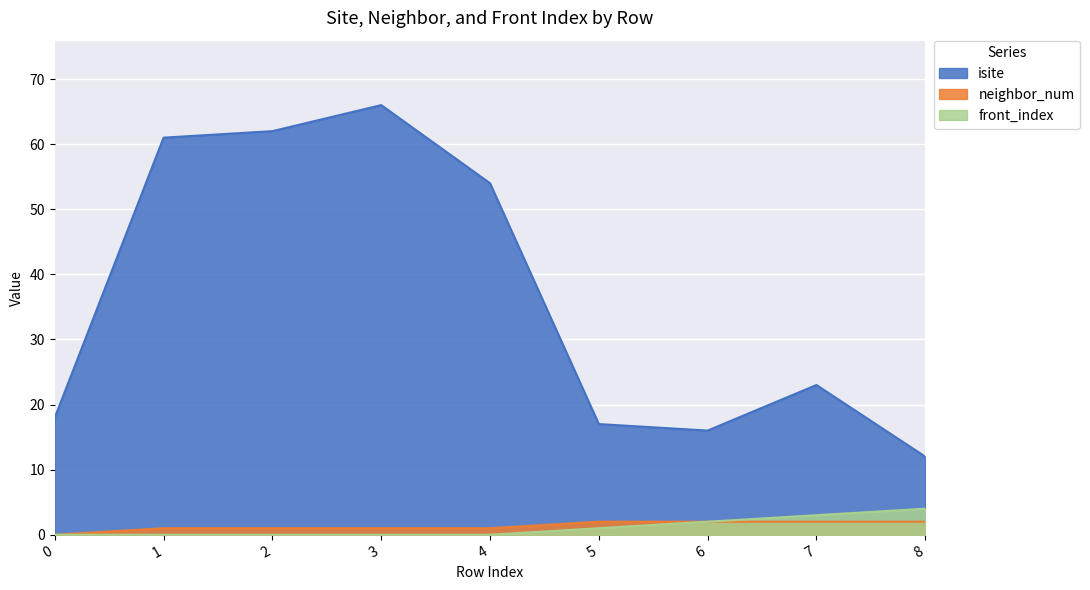

How many data points in neighbor_num are above 1?

4